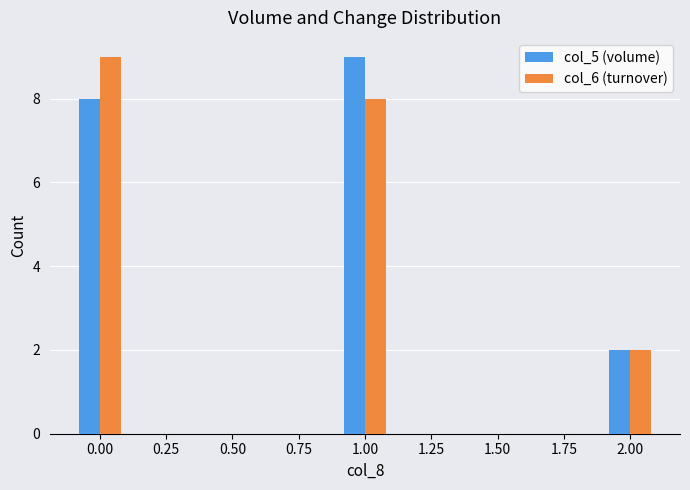

Is it true that col_6 (turnover) equals 9 at 0.00?

True